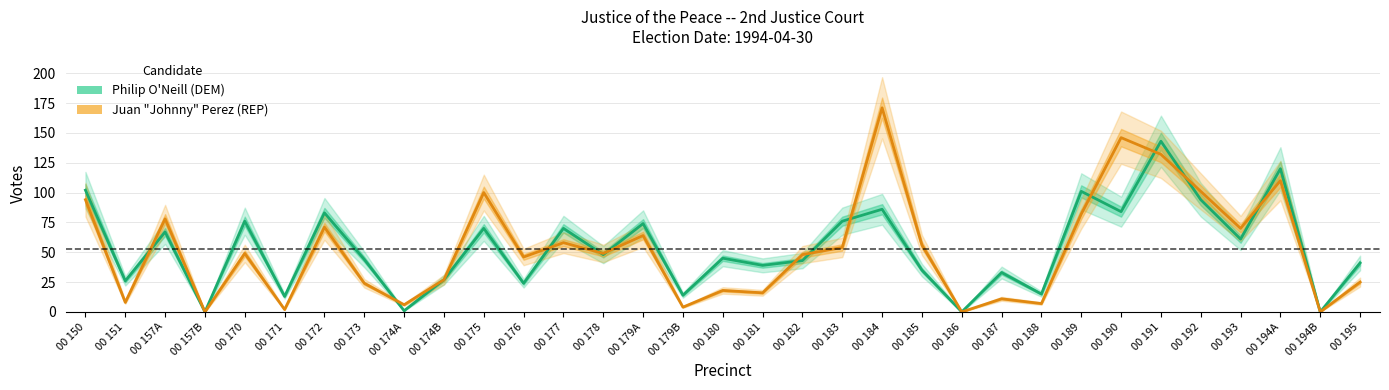

How many distinct data groups are displayed?

2